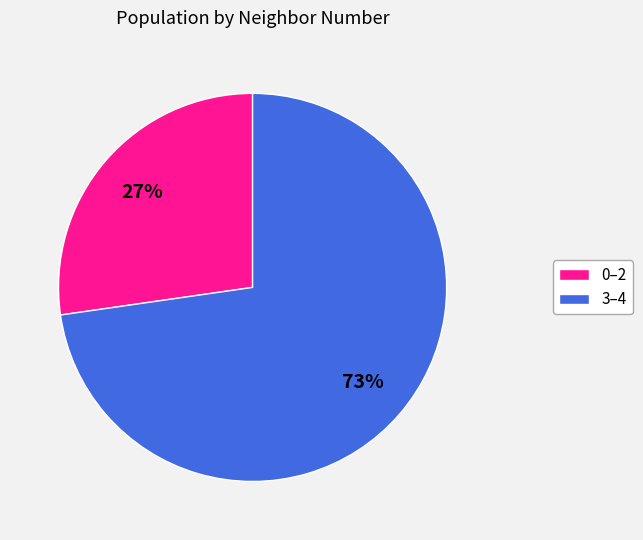

To the nearest percent, what is the average slice percentage?

50%